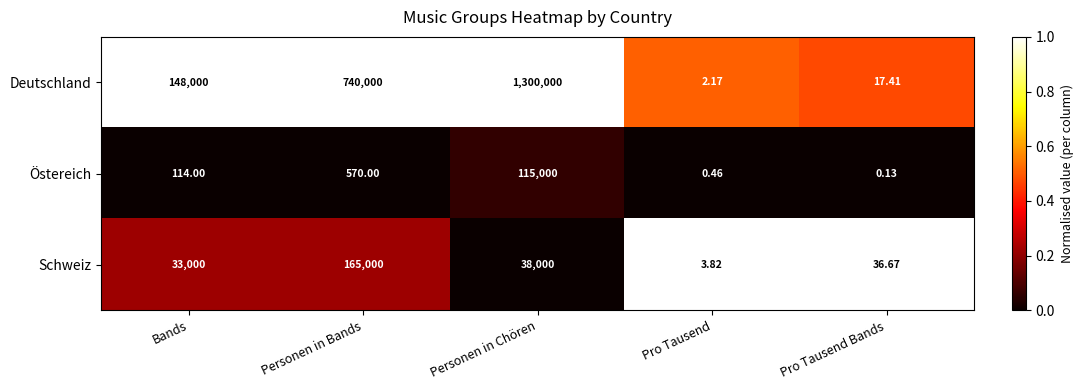

How many values in the Schweiz series are below 33000?

2